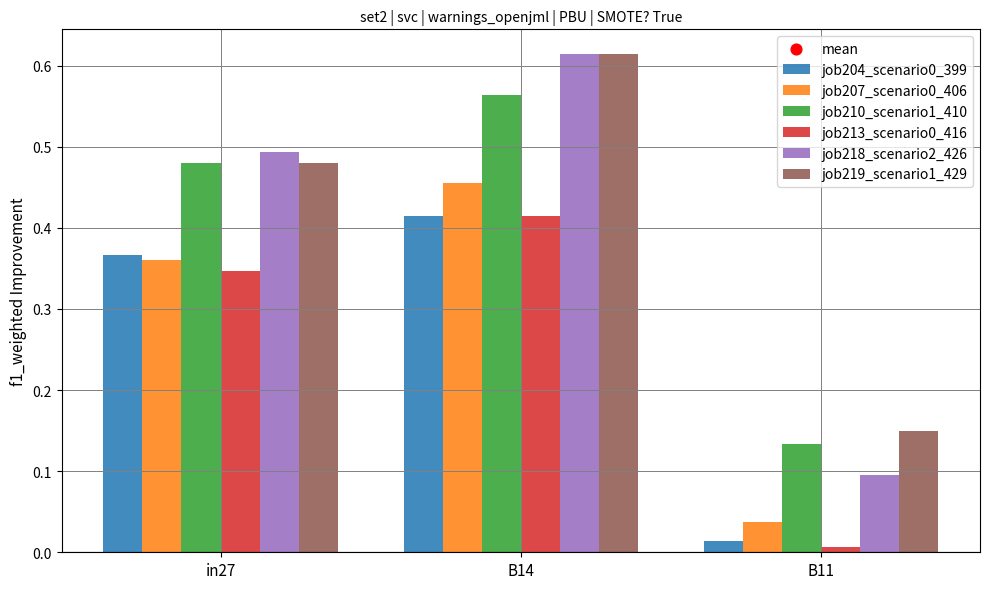

Which series has the widest spread of values?

job218_scenario2_426